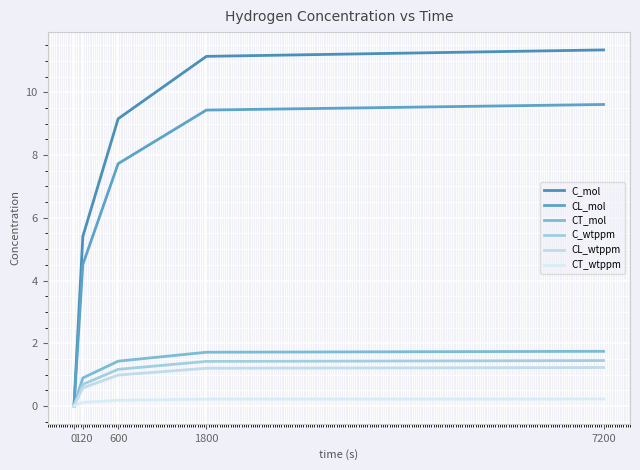

What is the sum of all C_wtppm values?

4.7